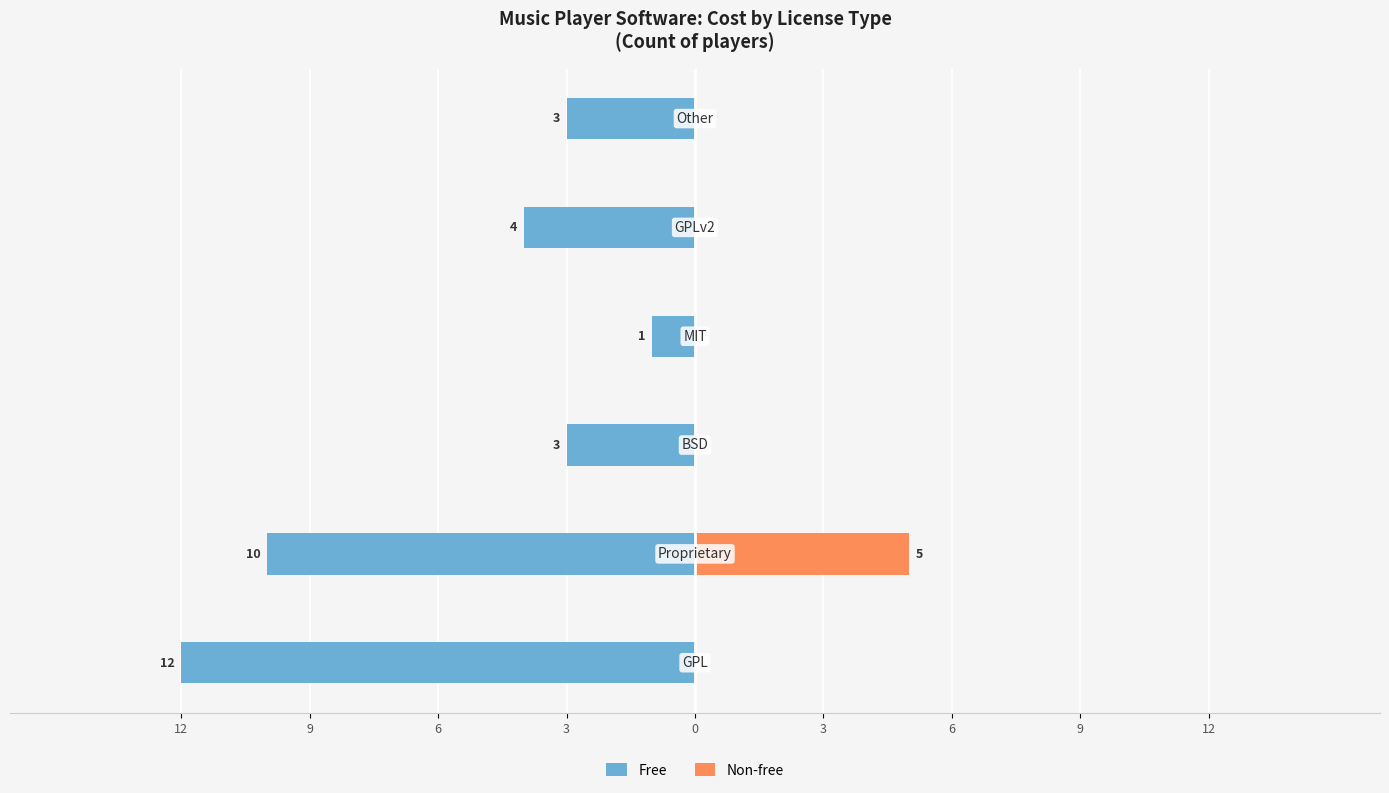

Is it true that Non-free equals 2 at 6?

False